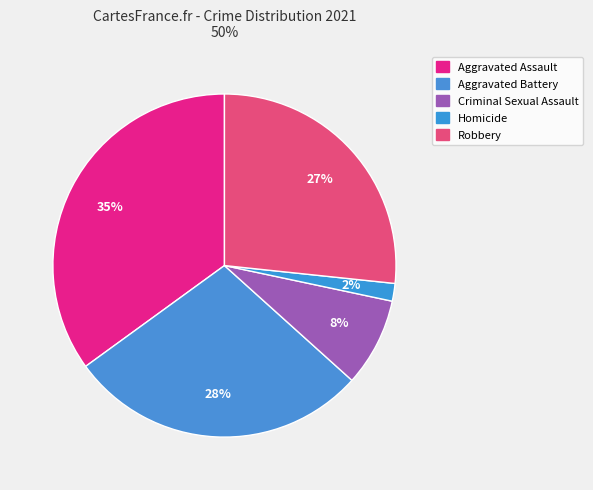

How many segments does this pie chart have?

5